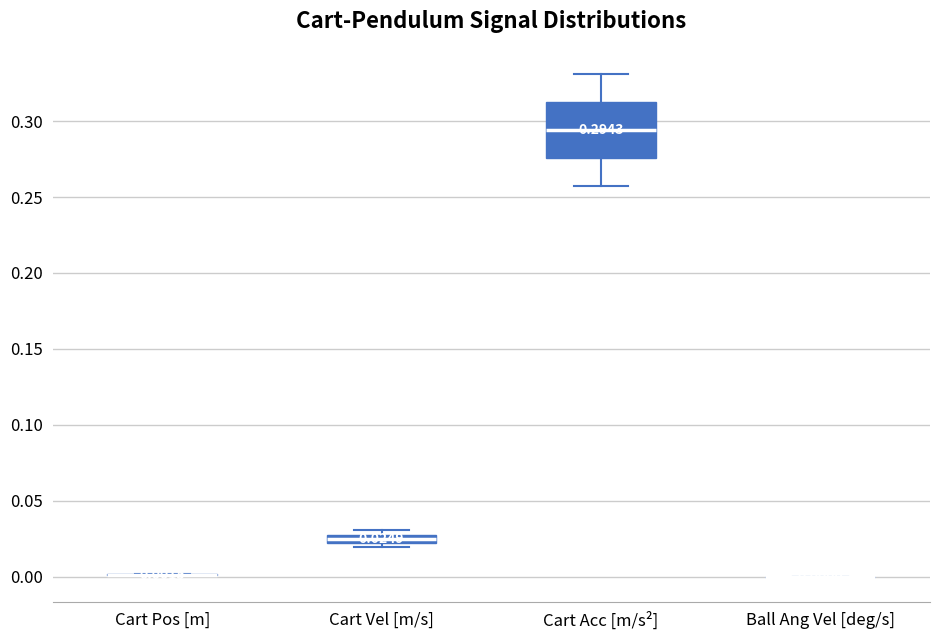

Which box is the tallest, from its lower edge to its upper edge?

Cart Acc [m/s²]